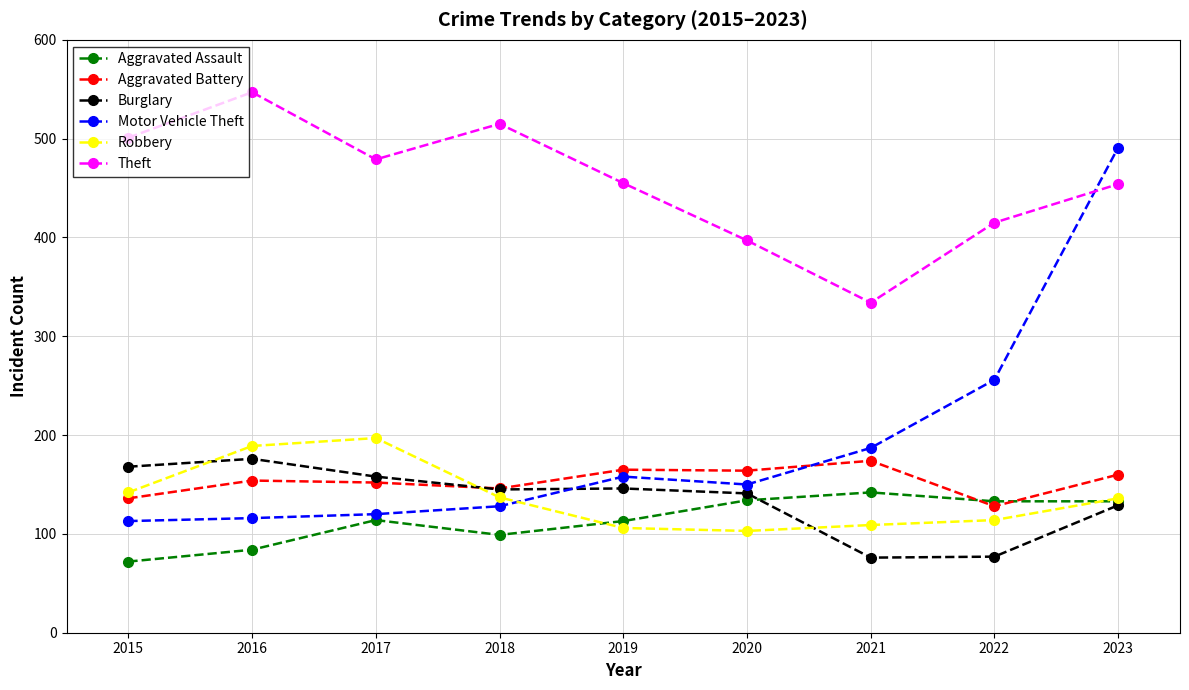

At 2019, list the series in order from smallest to largest.

Robbery, Aggravated Assault, Burglary, Motor Vehicle Theft, Aggravated Battery, Theft